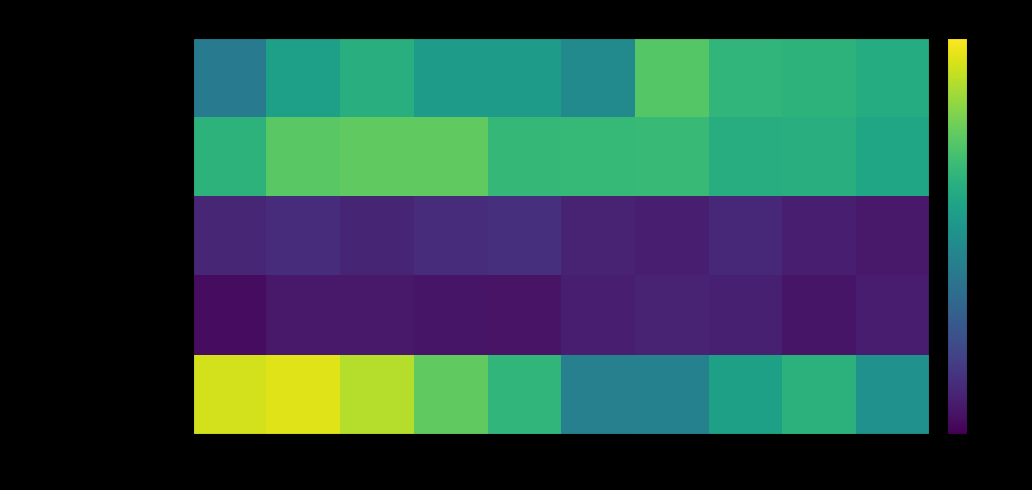

Which series has the widest spread of values?

Robbery